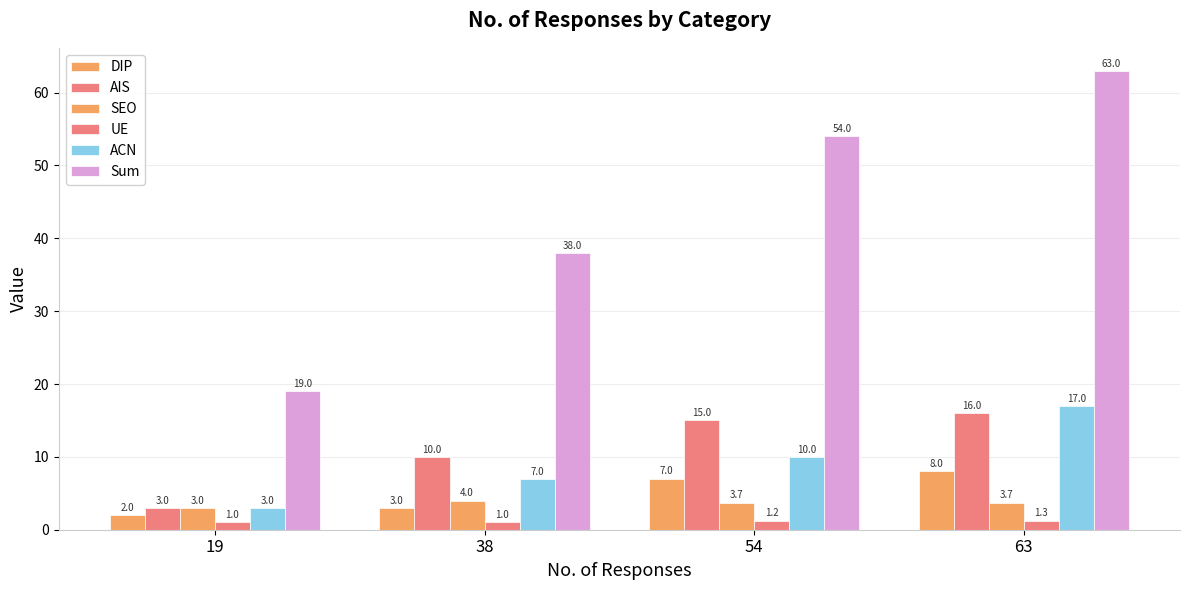

Which label corresponds to the smallest value in the chart?

19